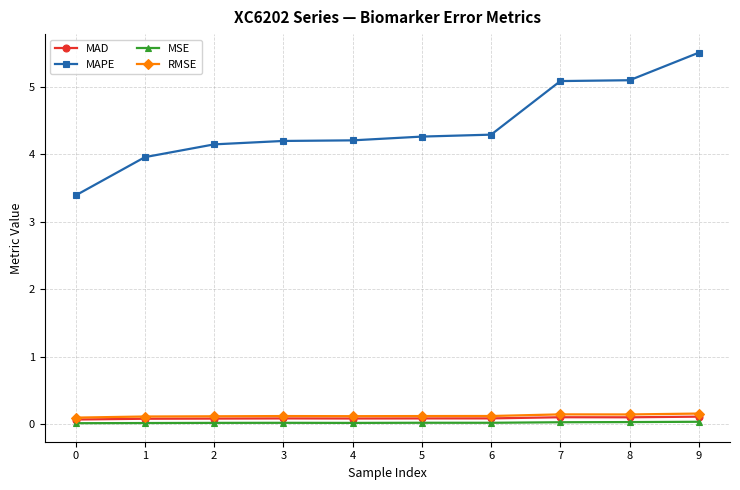

Which series has the widest spread of values?

MAPE